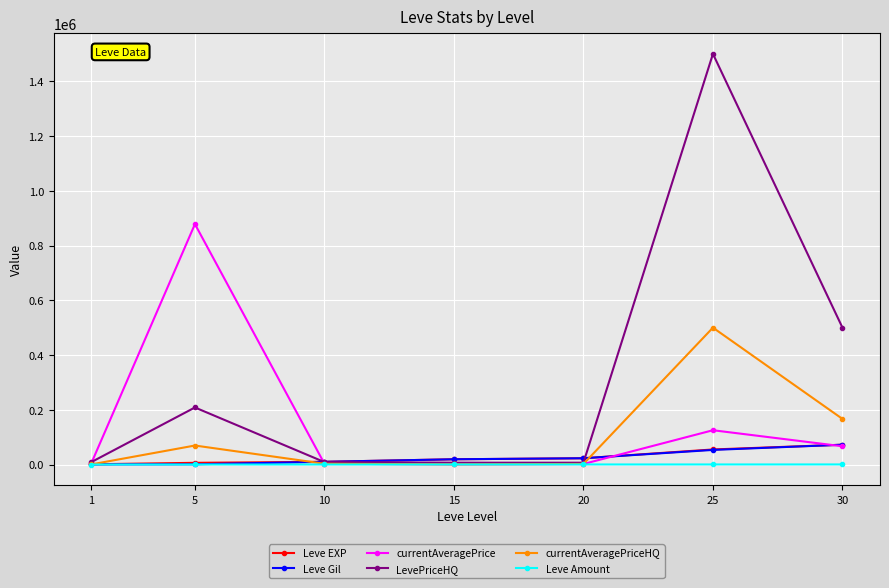

Which series has the widest spread of values?

LevePriceHQ